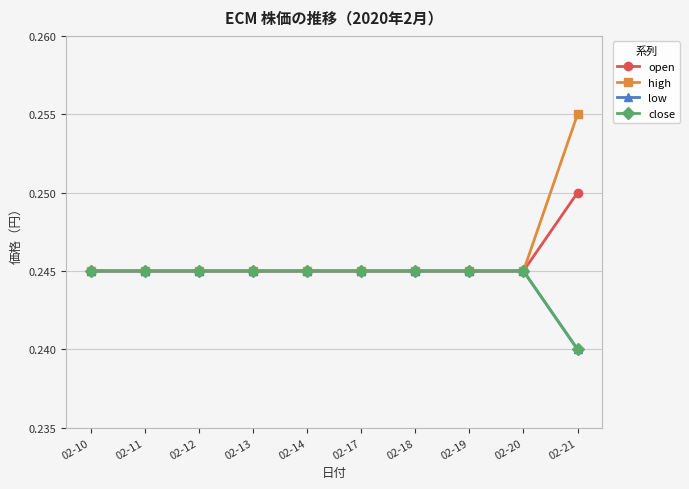

Is this an area chart (filled region under the line)?

No